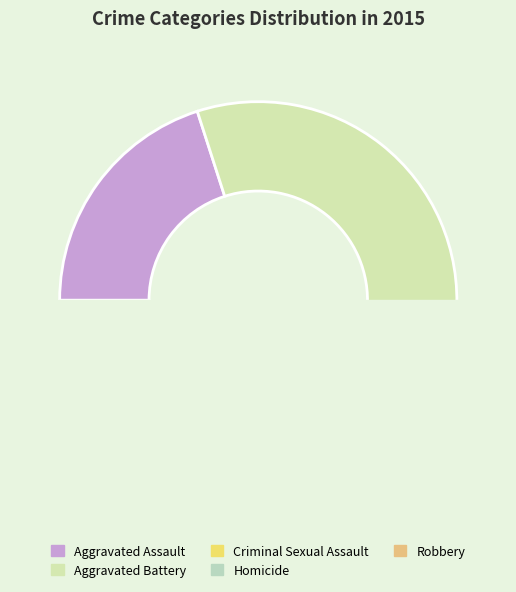

Combined, do Homicide and Robbery account for over 50%?

No